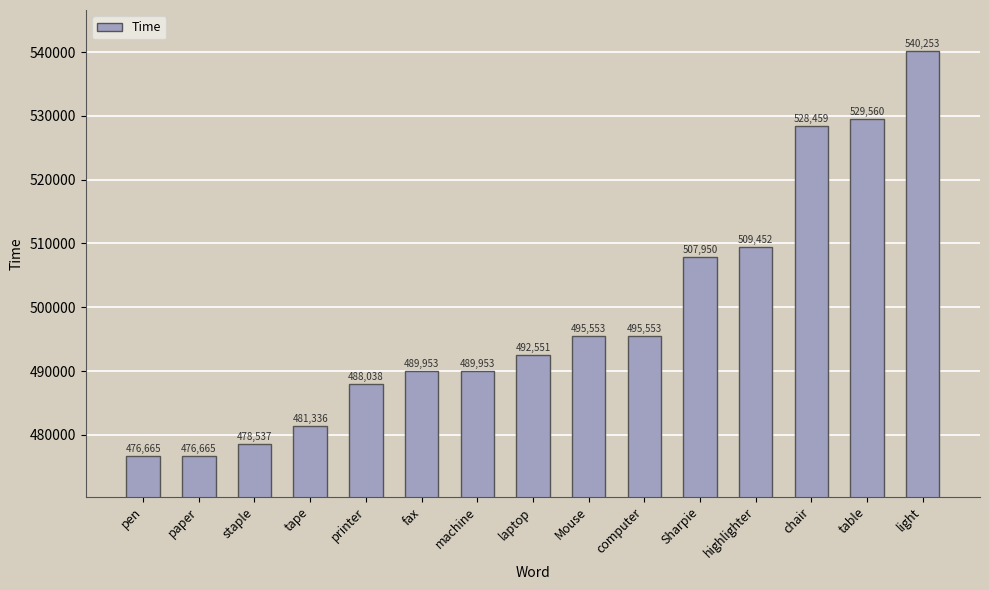

What is the sum of the values at pen and computer?

972218